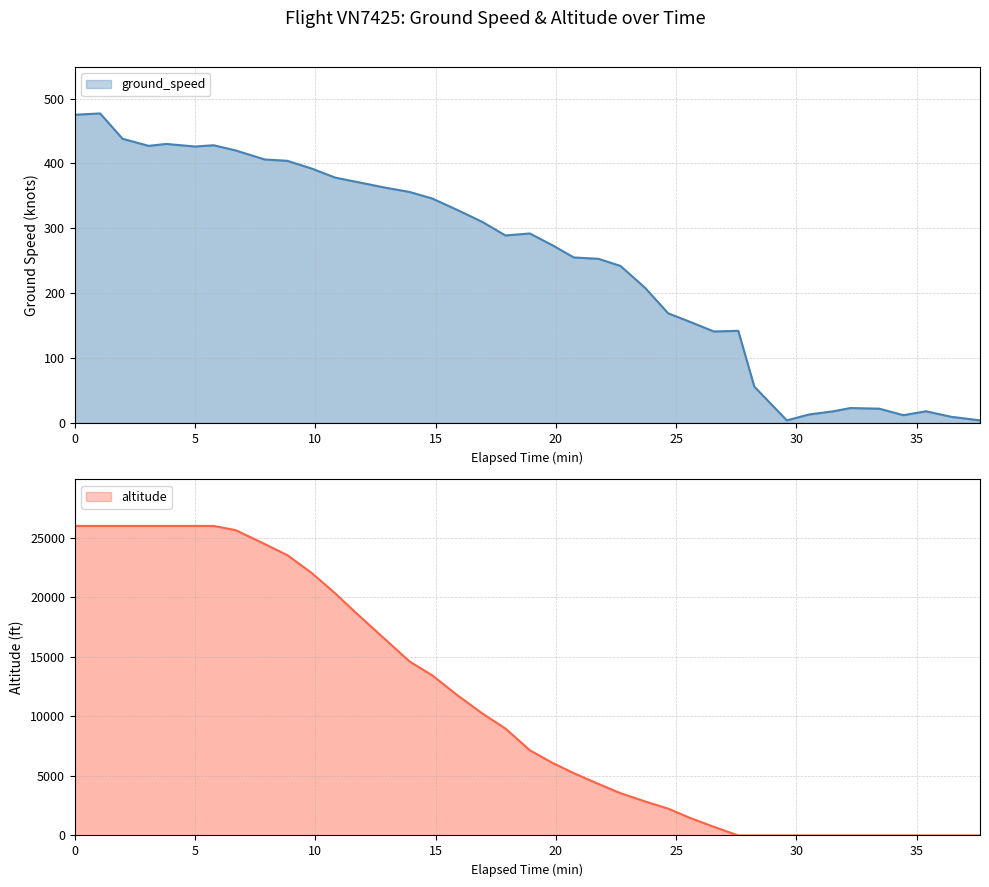

Reading right to left, transcribe all the data shown in this chart.

ground_speed: 4	9	9	18	12	22	23	18	13	4	56	142	141	155	169	208	242	253	255	274	292	289	310	328	346	356	363	372	378	392	404	406	420	428	426	430	427	438	477	475
altitude: 0	0	0	0	0	0	0	0	0	0	0	0	725	1425	2250	2850	3550	4325	5225	6100	7150	8975	10250	11750	13450	14600	16550	18750	20300	22025	23525	24450	25625	25975	25975	25975	25975	25975	25975	25975